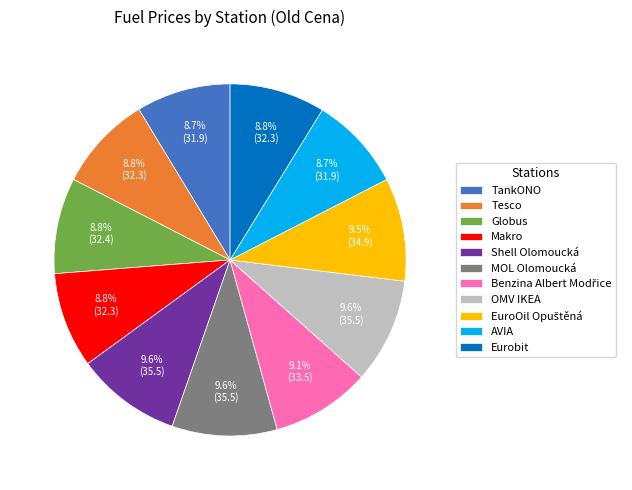

To the nearest percent, what is the average slice percentage?

9%